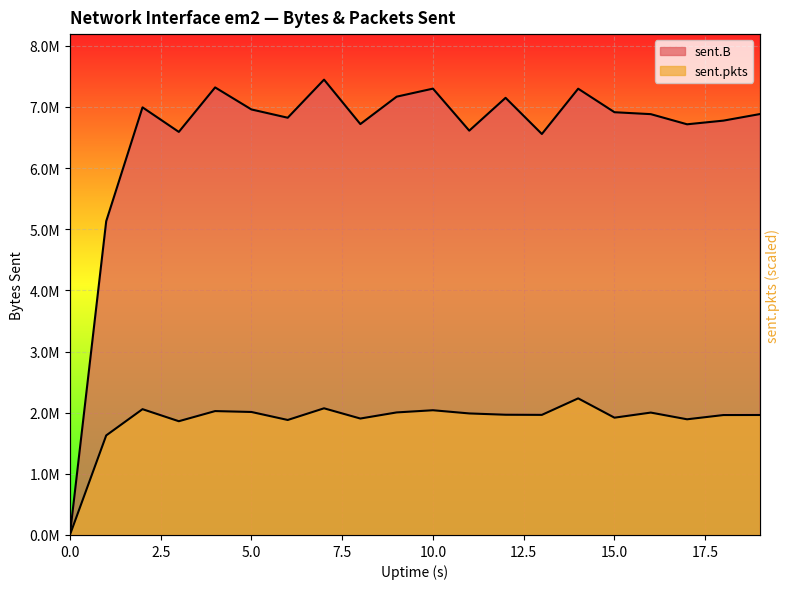

At which label does sent.pkts reach its peak?

14